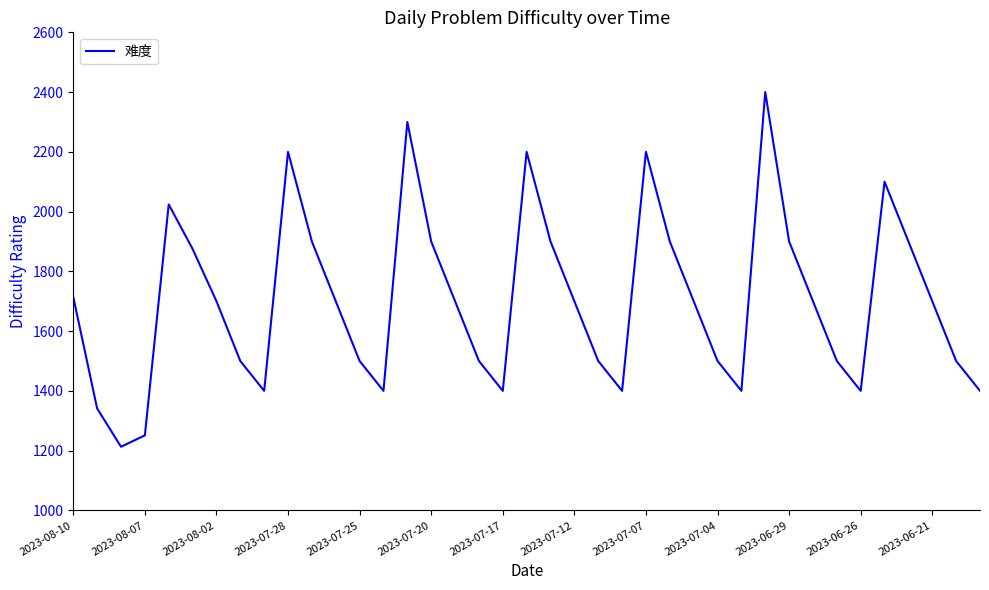

What is the maximum value shown in the chart?

2400